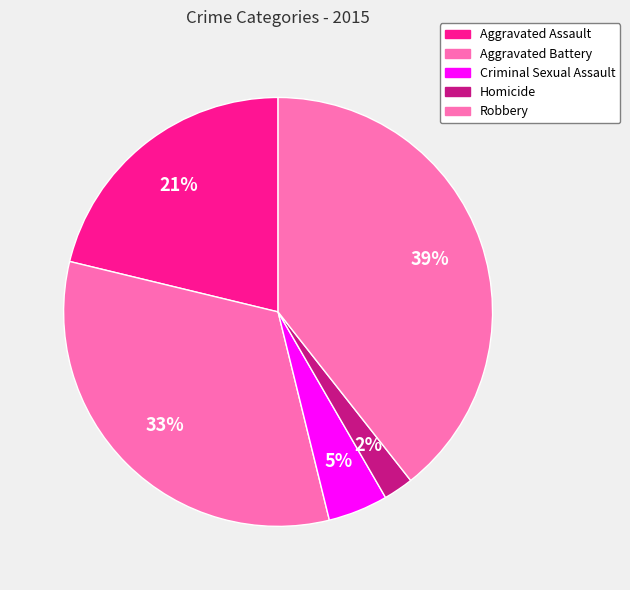

Is it true that Aggravated Assault is 32% of the pie?

False